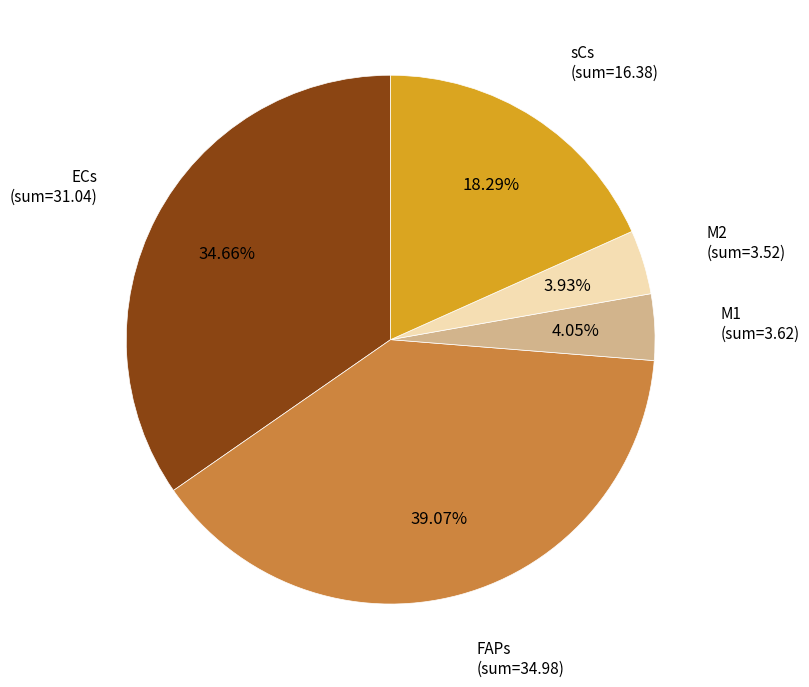

Is M1 the majority of the pie?

No